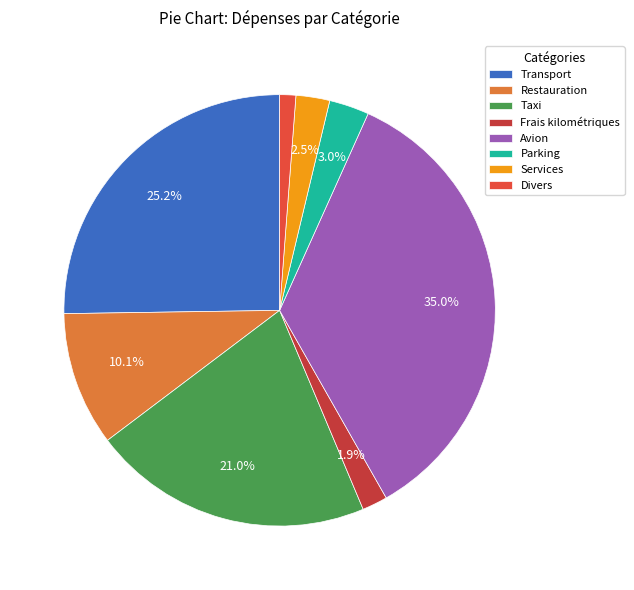

To the nearest percent, what percentage of the pie is Transport?

25%